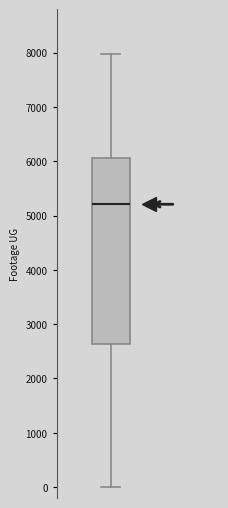

Transcribe this box plot: give where the median line is, the range the box spans, and where the two whiskers end, as read against the y-axis. The values are not printed on the chart, so give them approximately, as read against the axis.

median 5200, box 2600 to 6100, whiskers 0 to 8000